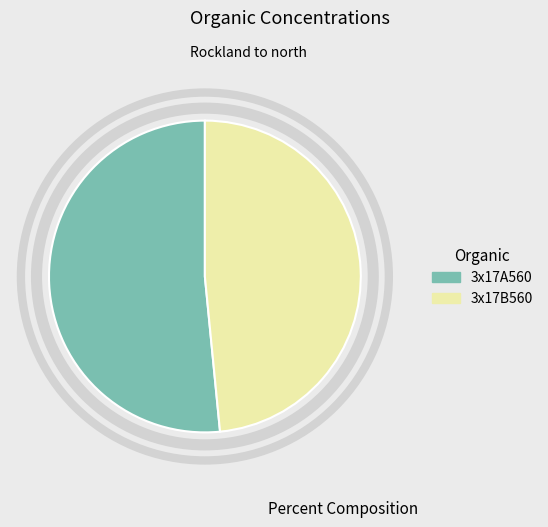

Is it true that 3x17A560 is 61% of the pie?

False